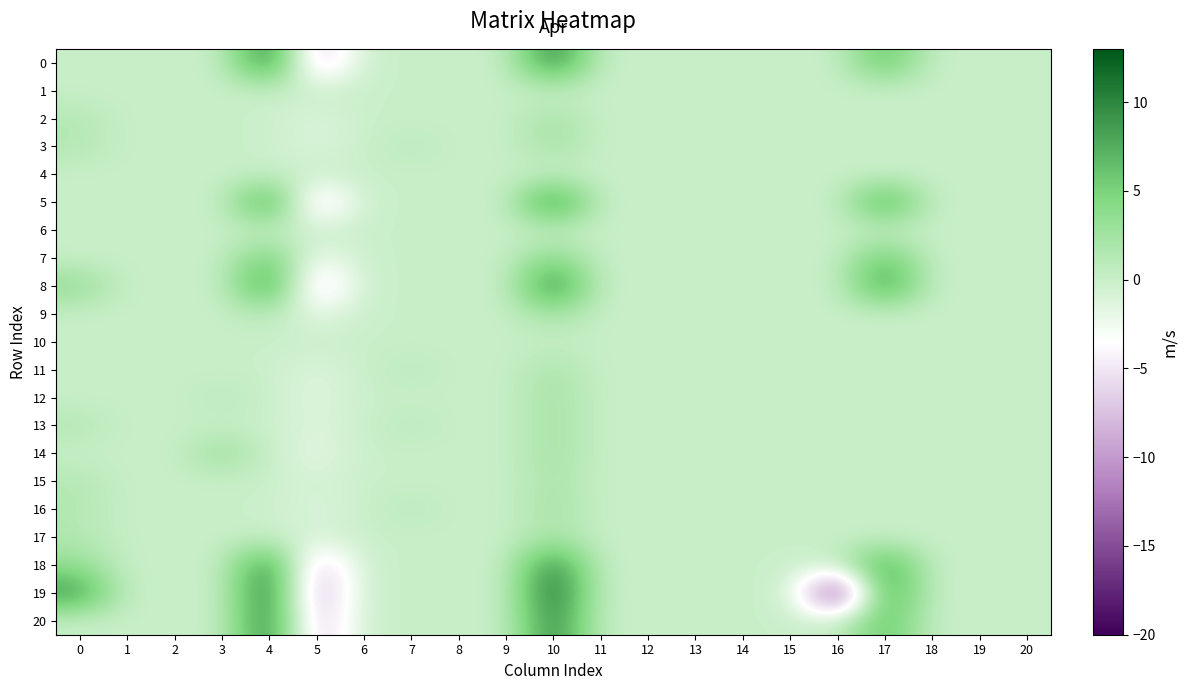

Reading right to left, extract all data points from this chart.

0: 20=0.0	19=0.0	18=0.0	17=7.0	16=0.0	15=0.0	14=0.0	13=0.0	12=0.0	11=0.0	10=10.8	9=0.0	8=0.0	7=0.0	6=0.0	5=-8.4	4=11.3	3=0.0	2=0.0	1=0.0	0=0.0
1: 20=0.0	19=0.0	18=0.0	17=0.0	16=0.0	15=0.0	14=0.0	13=0.0	12=0.0	11=0.0	10=0.1	9=0.0	8=0.0	7=0.0	6=0.0	5=0.0	4=0.0	3=0.0	2=0.0	1=0.0	0=0.0
2: 20=0.0	19=0.0	18=0.0	17=0.0	16=0.0	15=0.0	14=0.0	13=0.0	12=0.0	11=0.0	10=2.5	9=0.0	8=0.0	7=0.0	6=0.0	5=-1.4	4=0.0	3=0.0	2=0.0	1=0.0	0=1.4
3: 20=0.0	19=0.0	18=0.0	17=0.0	16=0.0	15=0.0	14=0.0	13=0.0	12=0.0	11=0.0	10=2.5	9=0.0	8=0.0	7=1.0	6=0.0	5=-1.4	4=0.0	3=0.0	2=0.0	1=0.0	0=1.5
4: 20=0.0	19=0.0	18=0.0	17=0.0	16=0.0	15=0.0	14=0.0	13=0.0	12=0.0	11=0.0	10=0.1	9=0.0	8=0.0	7=0.0	6=0.0	5=0.0	4=0.0	3=0.0	2=0.0	1=0.0	0=0.0
5: 20=0.0	19=0.0	18=0.0	17=9.2	16=0.0	15=0.0	14=0.0	13=0.0	12=0.0	11=0.0	10=10.8	9=0.0	8=0.0	7=0.0	6=0.0	5=-7.7	4=10.0	3=0.0	2=0.0	1=0.0	0=0.0
6: 20=0.0	19=0.0	18=0.0	17=0.0	16=0.0	15=0.0	14=0.0	13=0.0	12=0.0	11=0.0	10=0.1	9=0.0	8=0.0	7=0.0	6=0.0	5=-0.1	4=0.0	3=0.0	2=0.0	1=0.0	0=0.0
7: 20=0.0	19=0.0	18=0.0	17=6.6	16=0.0	15=0.0	14=0.0	13=0.0	12=0.0	11=0.0	10=4.7	9=0.0	8=0.0	7=0.0	6=0.0	5=-3.0	4=6.2	3=0.0	2=0.0	1=0.0	0=0.0
8: 20=0.0	19=0.0	18=0.0	17=9.4	16=0.0	15=0.0	14=0.0	13=0.0	12=0.0	11=0.0	10=10.8	9=0.0	8=0.0	7=0.0	6=0.0	5=-7.7	4=9.9	3=0.0	2=0.0	1=0.0	0=3.8
9: 20=0.0	19=0.0	18=0.0	17=0.0	16=0.0	15=0.0	14=0.0	13=0.0	12=0.0	11=0.0	10=2.5	9=0.0	8=0.0	7=0.0	6=0.0	5=-2.0	4=1.1	3=0.0	2=0.0	1=0.0	0=0.0
10: 20=0.0	19=0.0	18=0.0	17=0.0	16=0.0	15=0.0	14=0.0	13=0.0	12=0.0	11=0.0	10=0.2	9=0.0	8=0.0	7=0.0	6=0.0	5=-0.1	4=0.0	3=0.0	2=0.0	1=0.0	0=0.0
11: 20=0.0	19=0.0	18=0.0	17=0.0	16=0.0	15=0.0	14=0.0	13=0.0	12=0.0	11=0.0	10=2.2	9=0.0	8=0.0	7=0.9	6=0.0	5=-1.4	4=0.0	3=0.0	2=0.0	1=0.0	0=0.0
12: 20=0.0	19=0.0	18=0.0	17=0.0	16=0.0	15=0.0	14=0.0	13=0.0	12=0.0	11=0.0	10=2.5	9=0.0	8=0.0	7=0.0	6=0.0	5=-1.6	4=0.0	3=1.0	2=0.0	1=0.0	0=0.0
13: 20=0.0	19=0.0	18=0.0	17=0.0	16=0.0	15=0.0	14=0.0	13=0.0	12=0.0	11=0.0	10=2.5	9=0.0	8=0.0	7=1.0	6=0.0	5=-1.4	4=0.0	3=0.0	2=0.0	1=0.0	0=1.5
14: 20=0.0	19=0.0	18=0.0	17=0.0	16=0.0	15=0.0	14=0.0	13=0.0	12=0.0	11=0.0	10=2.5	9=0.0	8=0.0	7=0.0	6=0.0	5=-1.9	4=0.0	3=3.4	2=0.0	1=0.0	0=0.0
15: 20=0.0	19=0.0	18=0.0	17=0.0	16=0.0	15=0.0	14=0.0	13=0.0	12=0.0	11=0.0	10=2.2	9=0.0	8=0.0	7=0.0	6=0.0	5=-1.0	4=0.0	3=0.0	2=0.0	1=0.0	0=1.4
16: 20=0.0	19=0.0	18=0.0	17=0.0	16=0.0	15=0.0	14=0.0	13=0.0	12=0.0	11=0.0	10=2.5	9=0.0	8=0.0	7=1.0	6=0.0	5=-1.4	4=0.0	3=0.0	2=0.0	1=0.0	0=1.5
17: 20=0.0	19=0.0	18=0.0	17=0.0	16=0.0	15=0.0	14=0.0	13=0.0	12=0.0	11=0.0	10=2.2	9=0.0	8=0.0	7=0.0	6=0.0	5=-1.0	4=0.0	3=0.0	2=0.0	1=0.0	0=1.4
18: 20=0.0	19=0.0	18=0.0	17=9.1	16=0.0	15=0.0	14=0.0	13=0.0	12=0.0	11=0.0	10=10.8	9=0.0	8=0.0	7=0.0	6=0.0	5=-8.4	4=10.9	3=0.0	2=0.0	1=0.0	0=3.5
19: 20=0.0	19=0.0	18=0.0	17=9.4	16=-18.9	15=0.0	14=0.0	13=0.0	12=0.0	11=0.0	10=12.4	9=0.0	8=0.0	7=0.0	6=0.0	5=-9.8	4=11.8	3=0.0	2=0.0	1=0.0	0=9.3
20: 20=0.0	19=0.0	18=0.0	17=7.0	16=0.0	15=0.0	14=0.0	13=0.0	12=0.0	11=0.0	10=10.8	9=0.0	8=0.0	7=0.0	6=0.0	5=-8.4	4=11.3	3=0.0	2=0.0	1=0.0	0=0.0